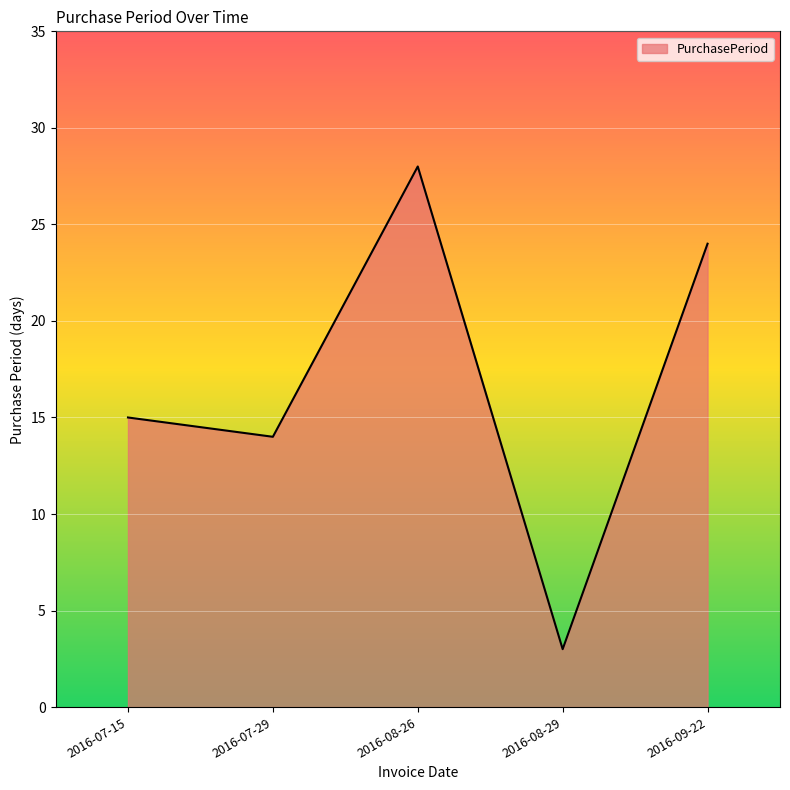

Rank the categories by value from lowest to highest.

2016-08-29, 2016-07-29, 2016-07-15, 2016-09-22, 2016-08-26